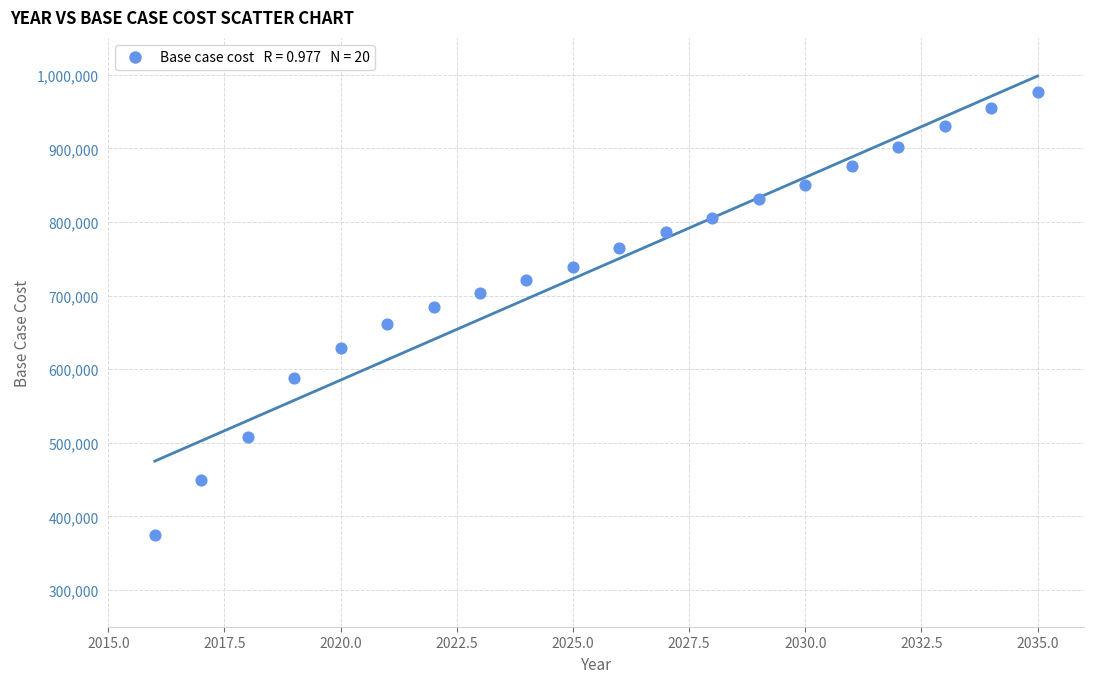

What is the range of X values (max minus min)?

19.0